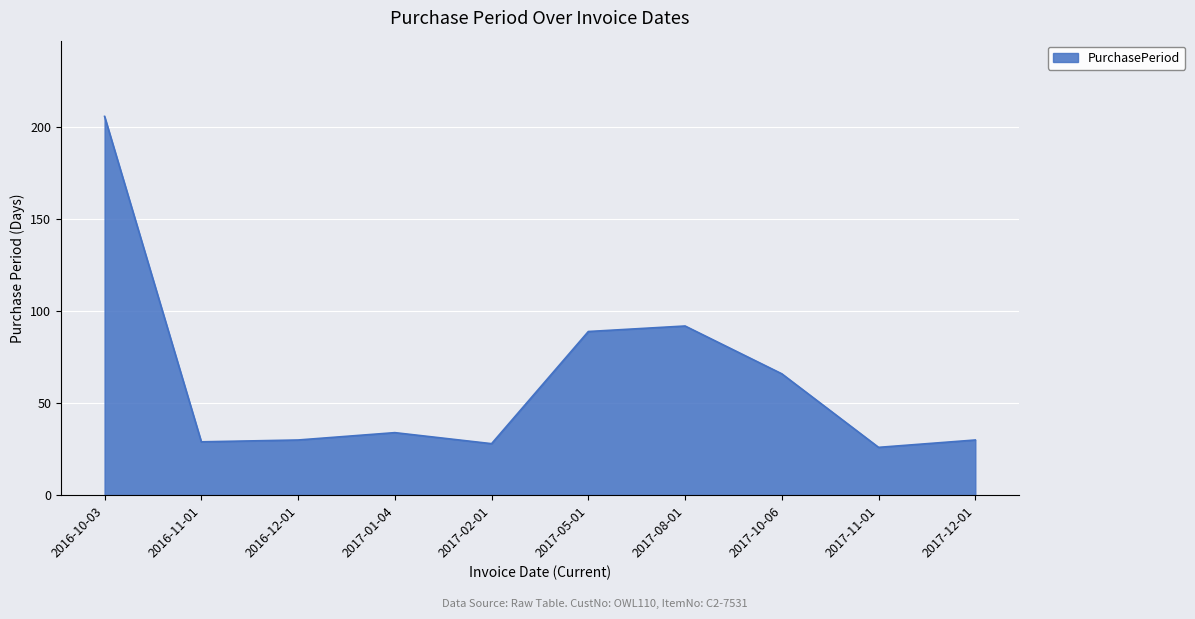

The value at 2017-01-04 is 7. True or false?

False